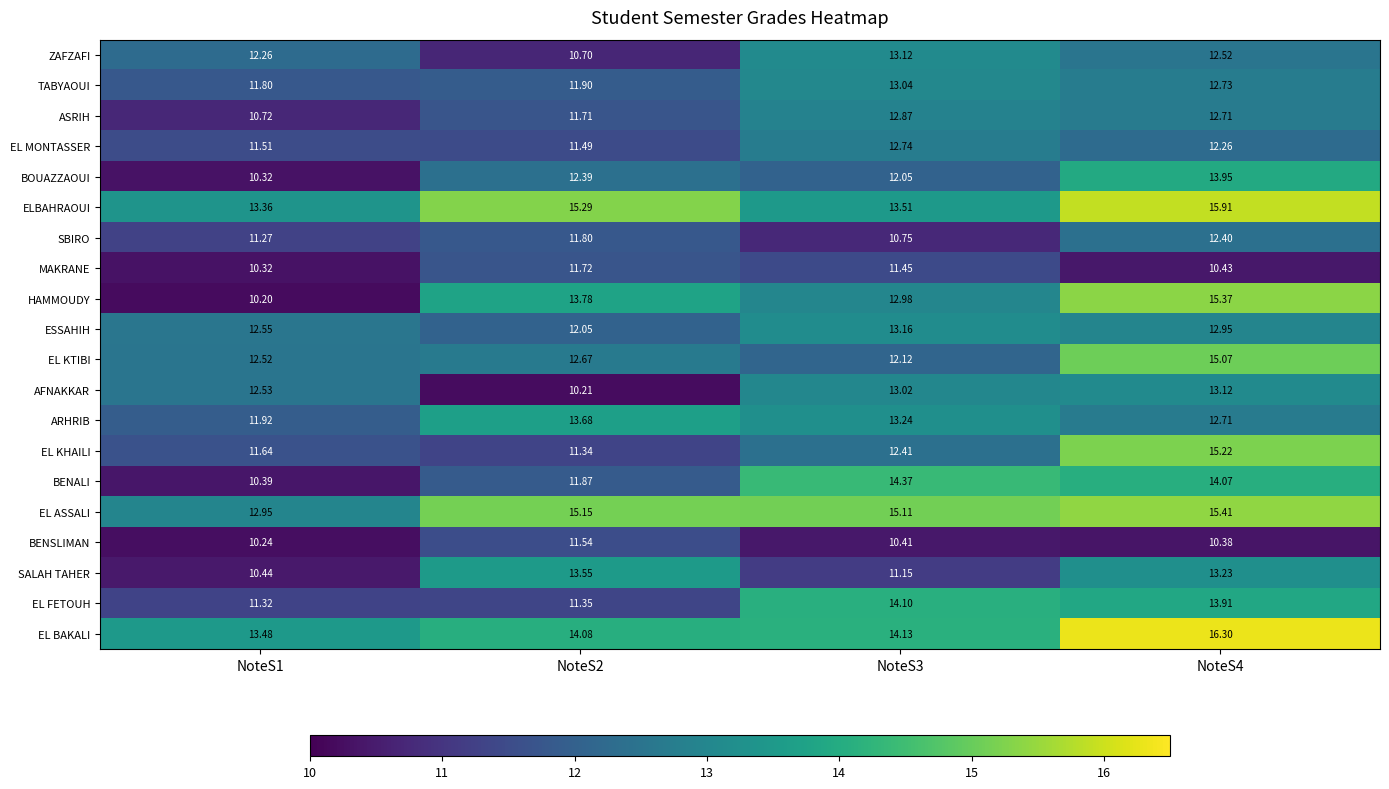

What is the spread (max minus min) of values at NoteS2?

5.1